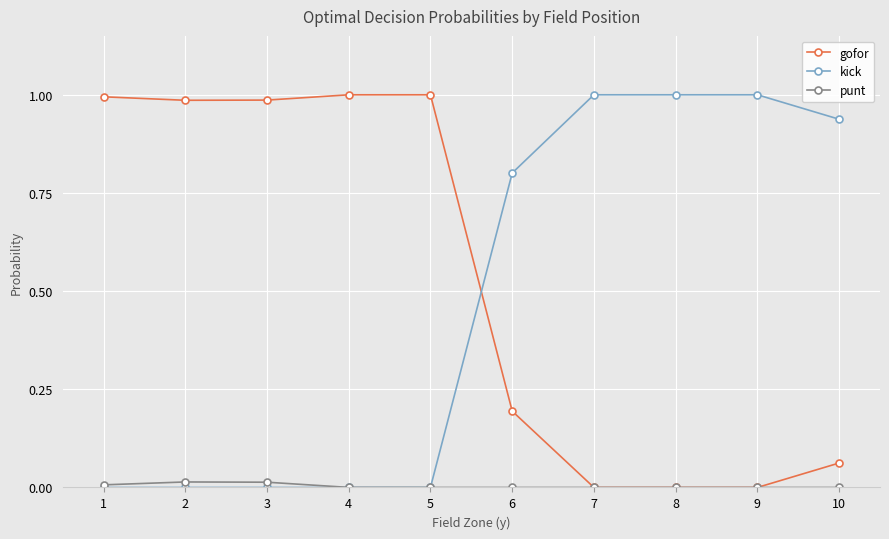

At 6, list the series in order from largest to smallest.

kick, gofor, punt